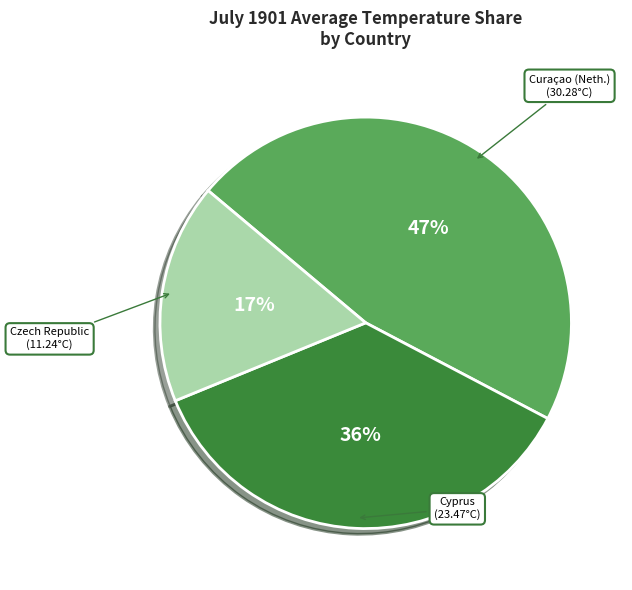

To the nearest percent, what is the average slice percentage?

33%